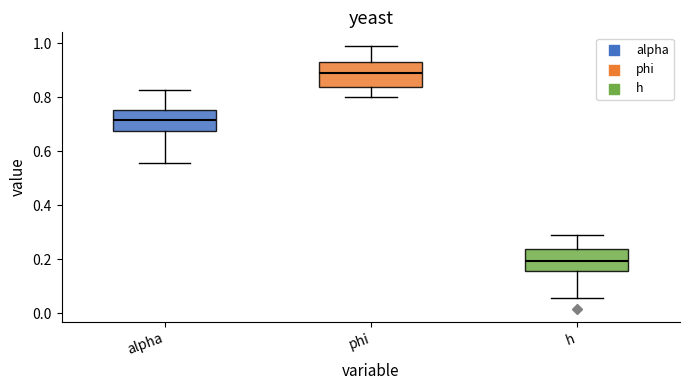

Where is the lower edge of the box for phi on the y-axis? The values are not printed on the chart, so give them approximately, as read against the axis.

0.84